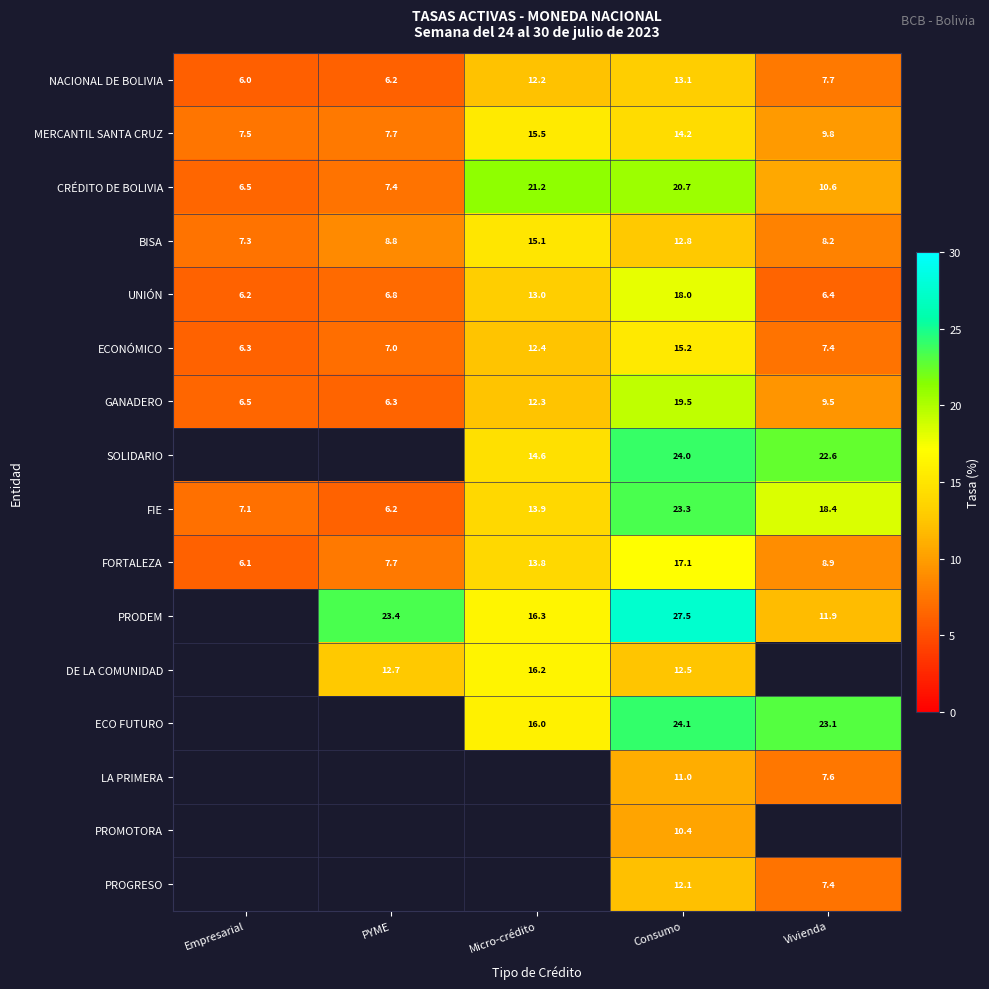

How many data points does each series have?

5